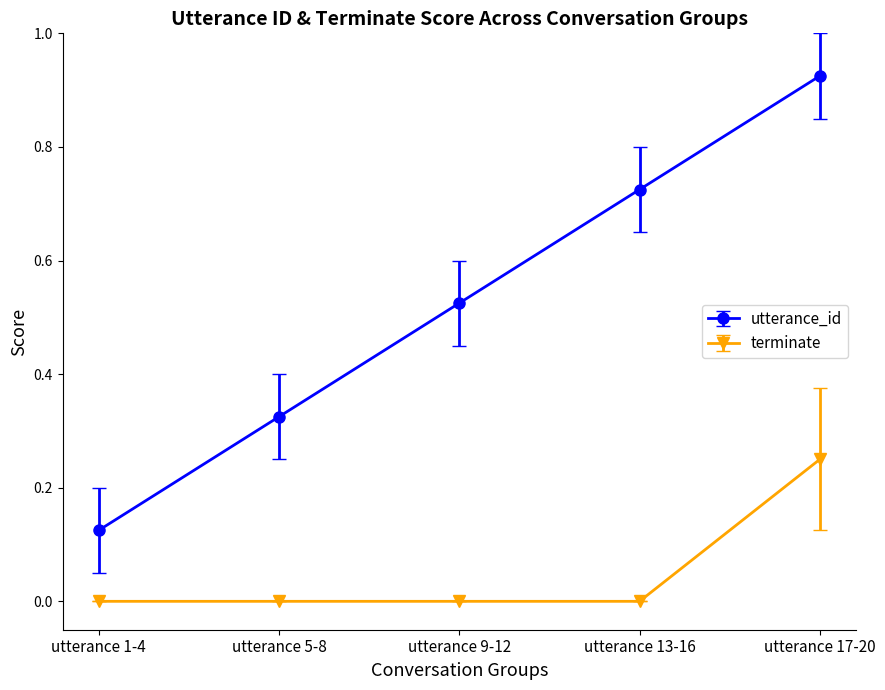

Which series changed the most between utterance 1-4 and utterance 9-12?

utterance_id